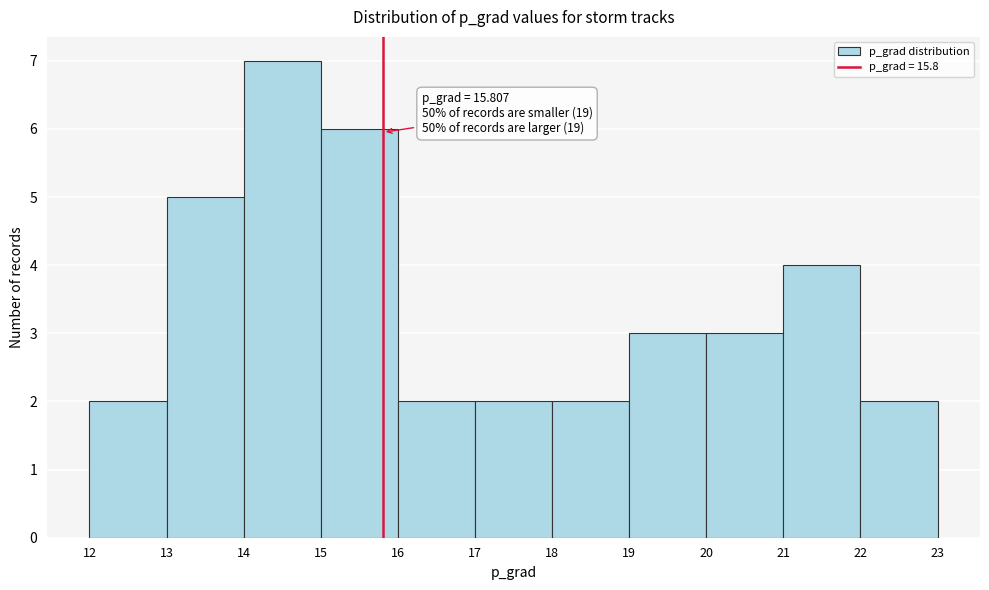

Over which range of the x-axis is the bar tallest?

14 to 15